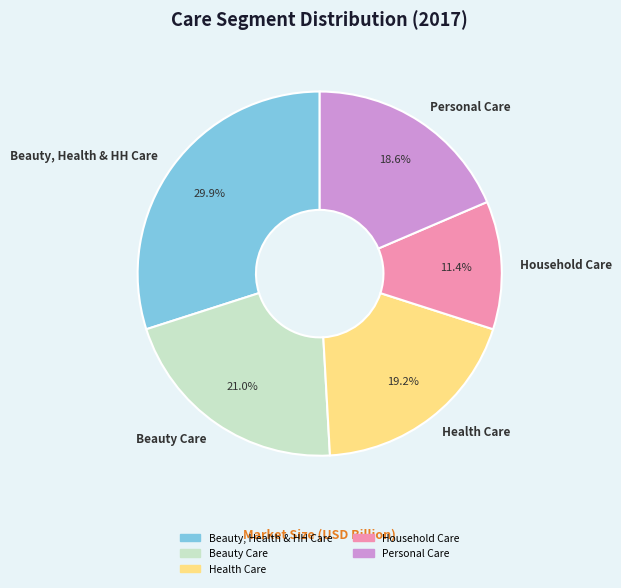

To the nearest percent, what is the average slice percentage?

20%